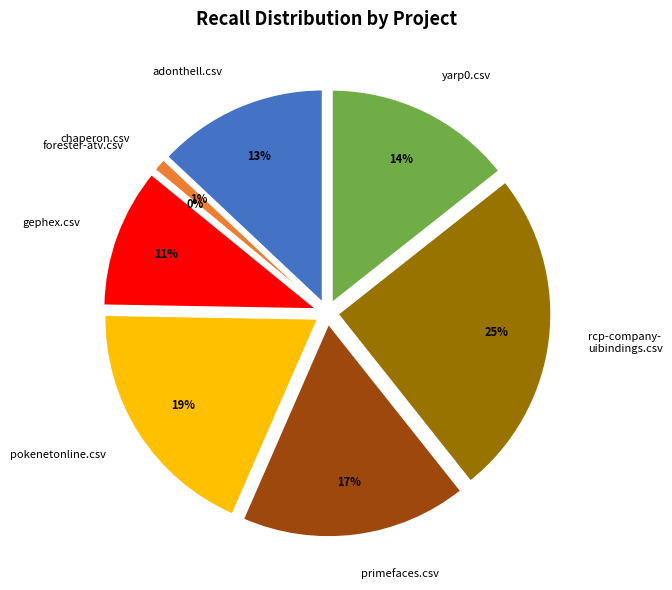

To the nearest percent, what portion does rcp-company-uibindings.csv represent?

25%